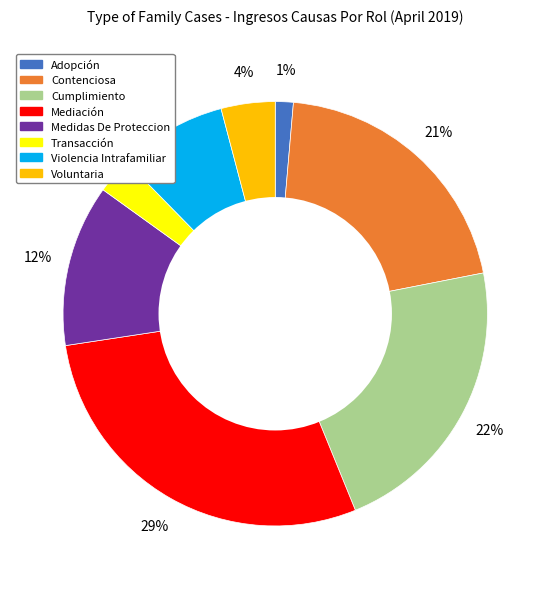

What percentage is the Medidas De Proteccion slice, to the nearest percent?

12%